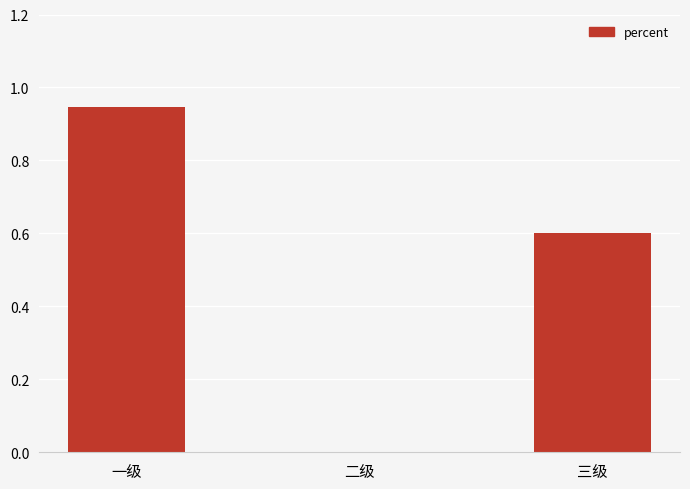

The chart shows a value of 1.5 at 一级. True or false?

False